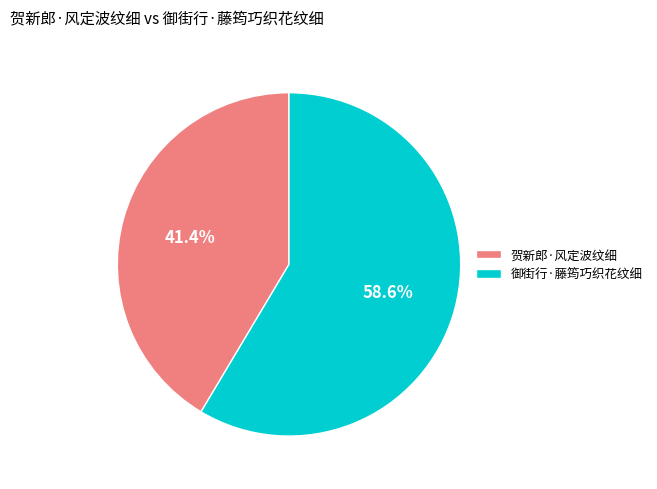

What is the smallest slice in the pie chart?

贺新郎·风定波纹细